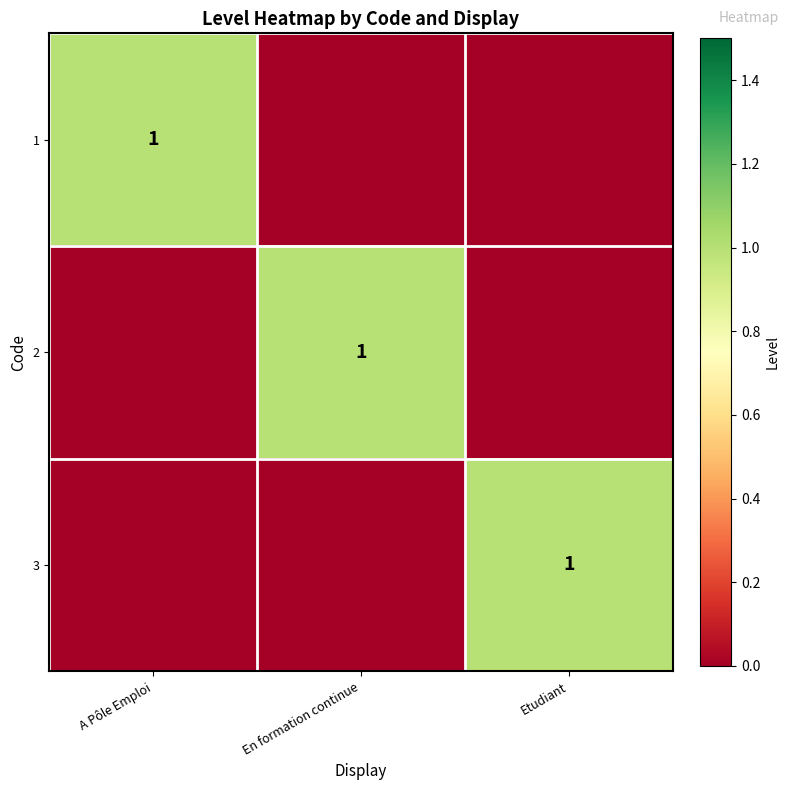

How many series are shown in this chart?

3